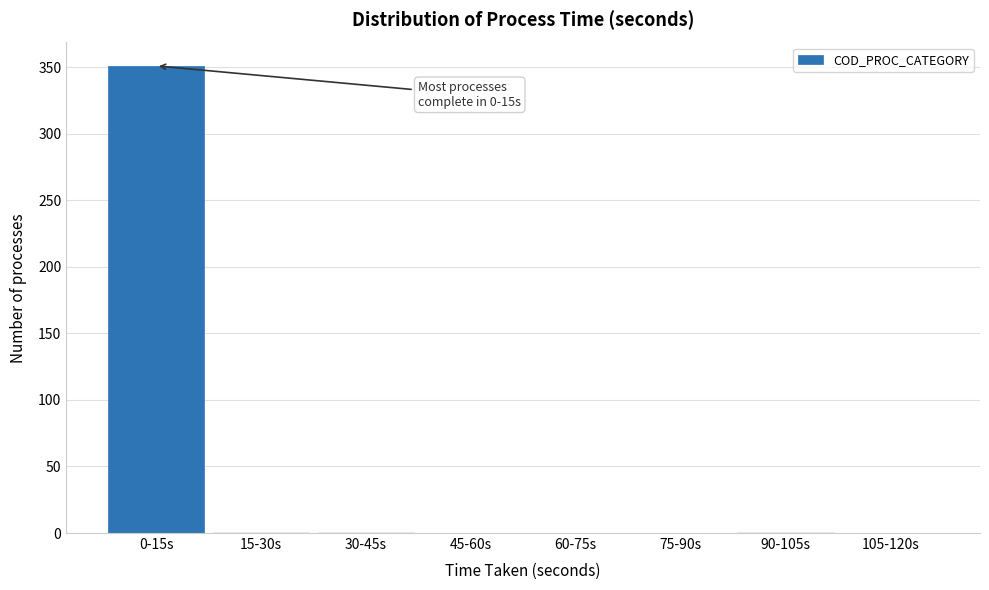

What is the change in value from 0-15s to 105-120s?

-351